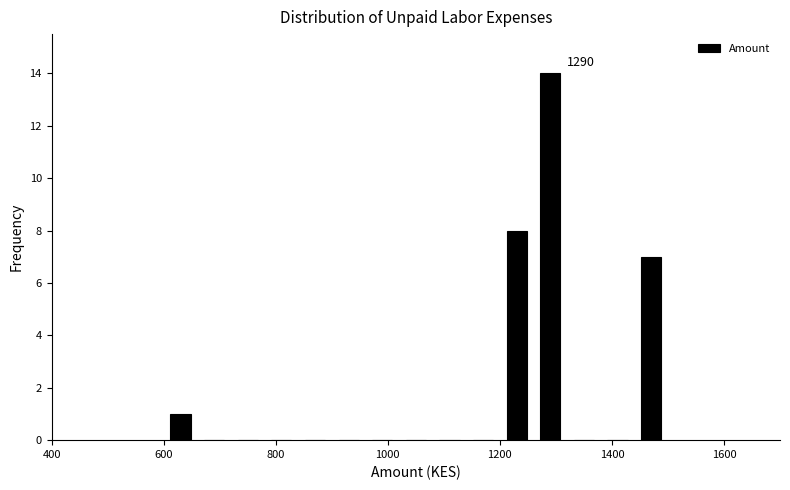

Around what value on the x-axis is the tallest bar? Give the approximate position of its centre, as read against the axis.

1300